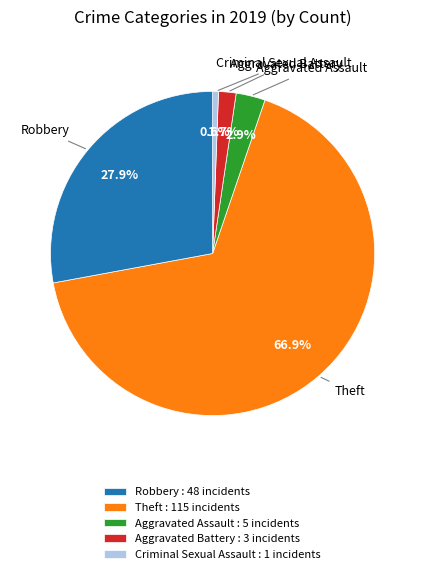

Rank the categories by value from highest to lowest.

Theft : 115 incidents, Robbery : 48 incidents, Aggravated Assault : 5 incidents, Aggravated Battery : 3 incidents, Criminal Sexual Assault : 1 incidents